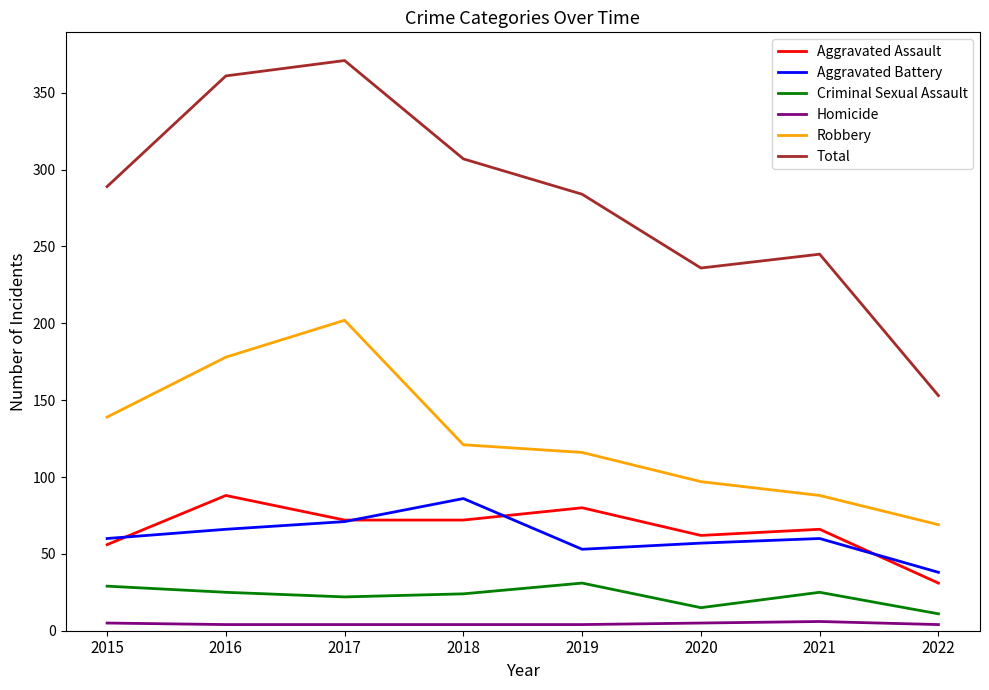

Is this an area chart (filled region under the line)?

No